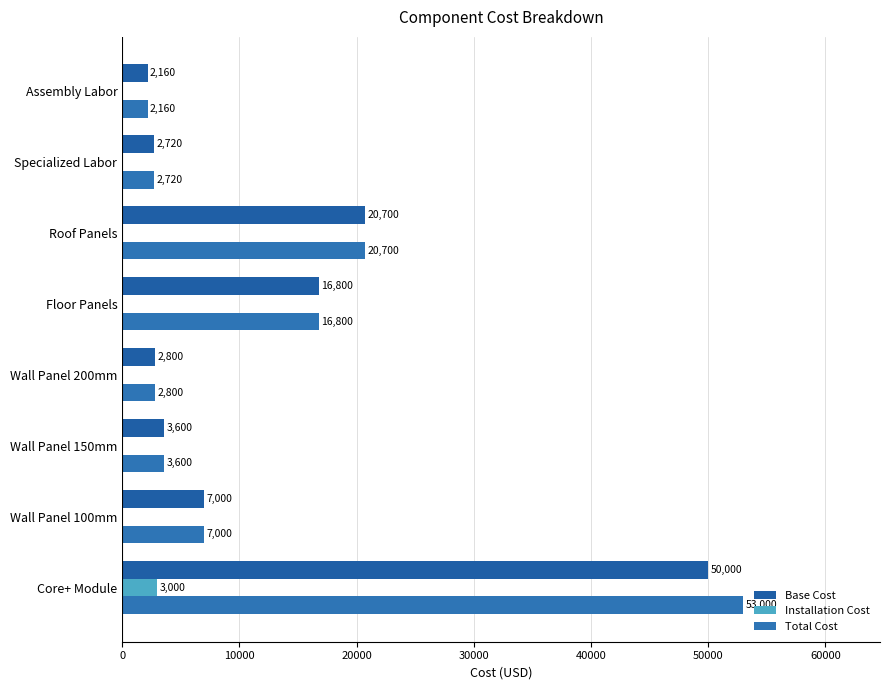

How many values in the Installation Cost series exceed 0?

1